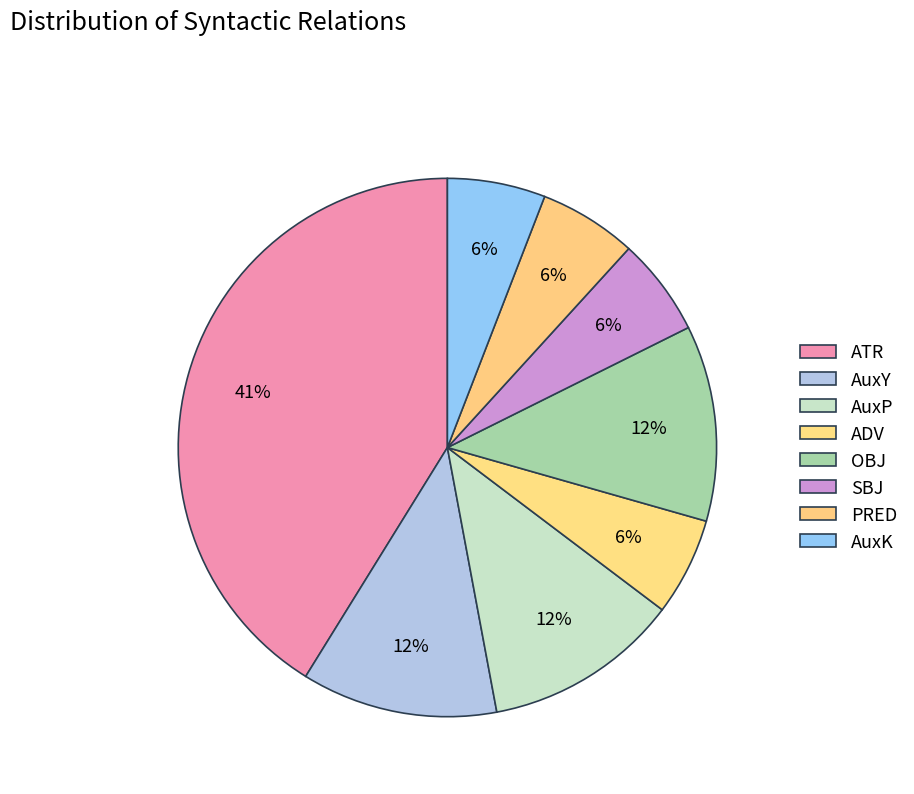

What is the smallest slice in the pie chart?

ADV